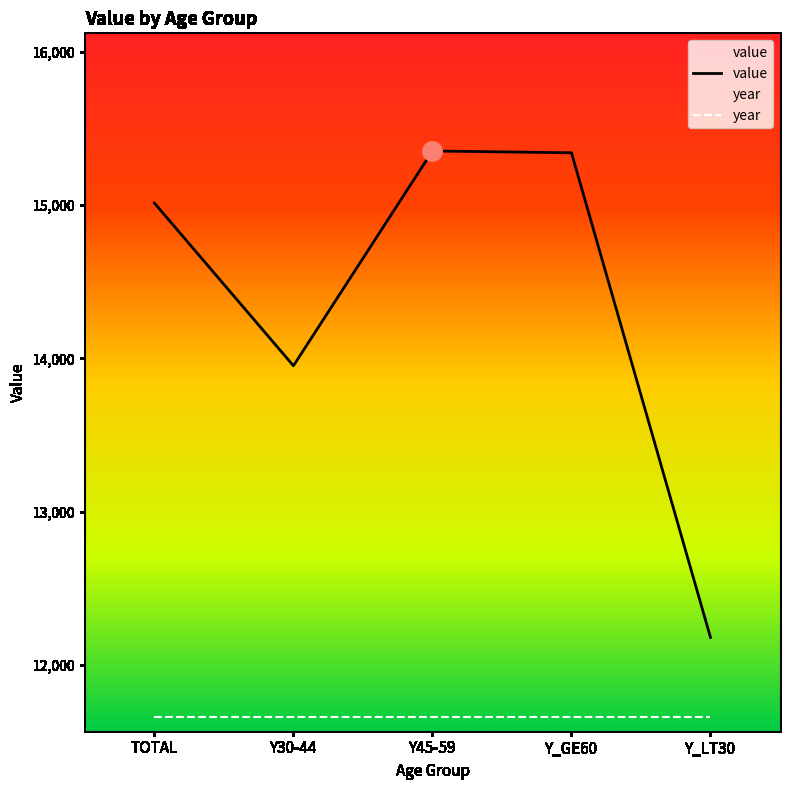

What position from the right is TOTAL?

5